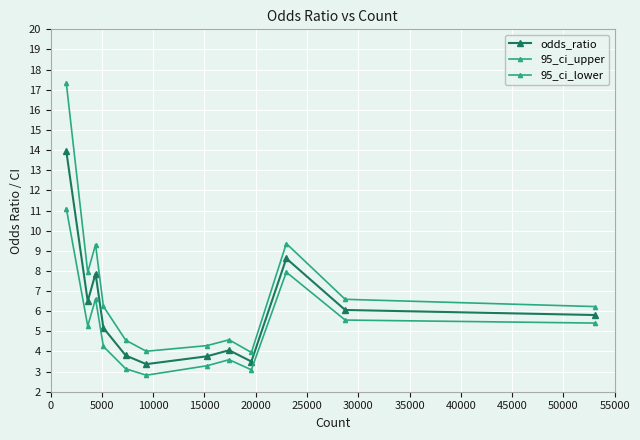

What is the maximum value shown in the chart?

17.3